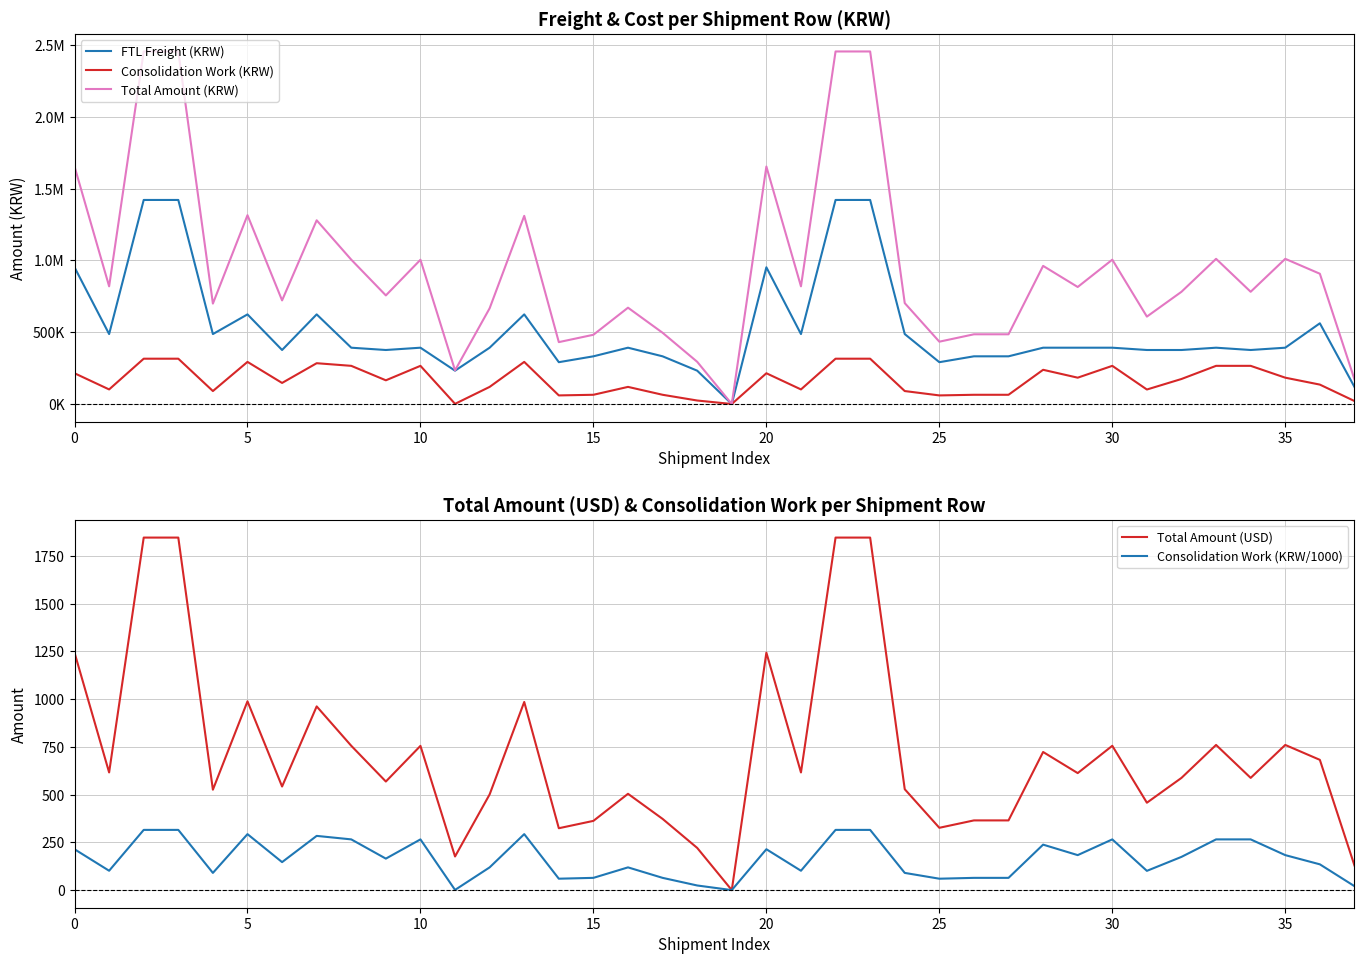

How many categories are shown in the chart?

38